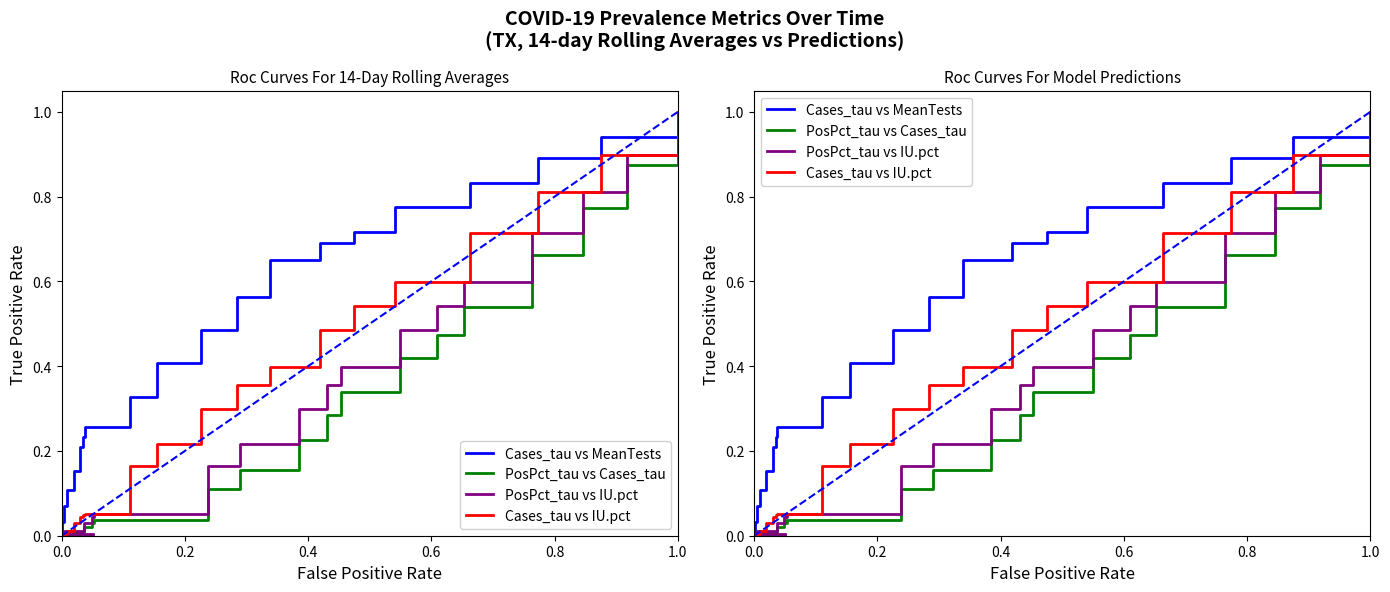

How many positive values does the PosPct_tau vs IU.pct series have?

19